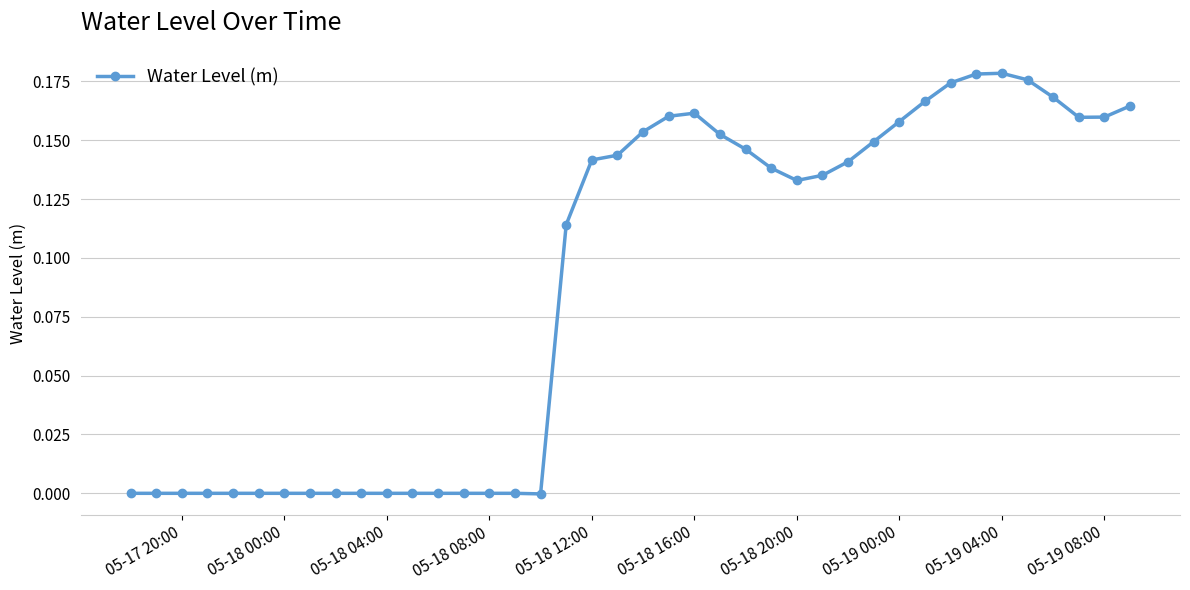

True or false: the data has more than 0 interior local peaks.

True